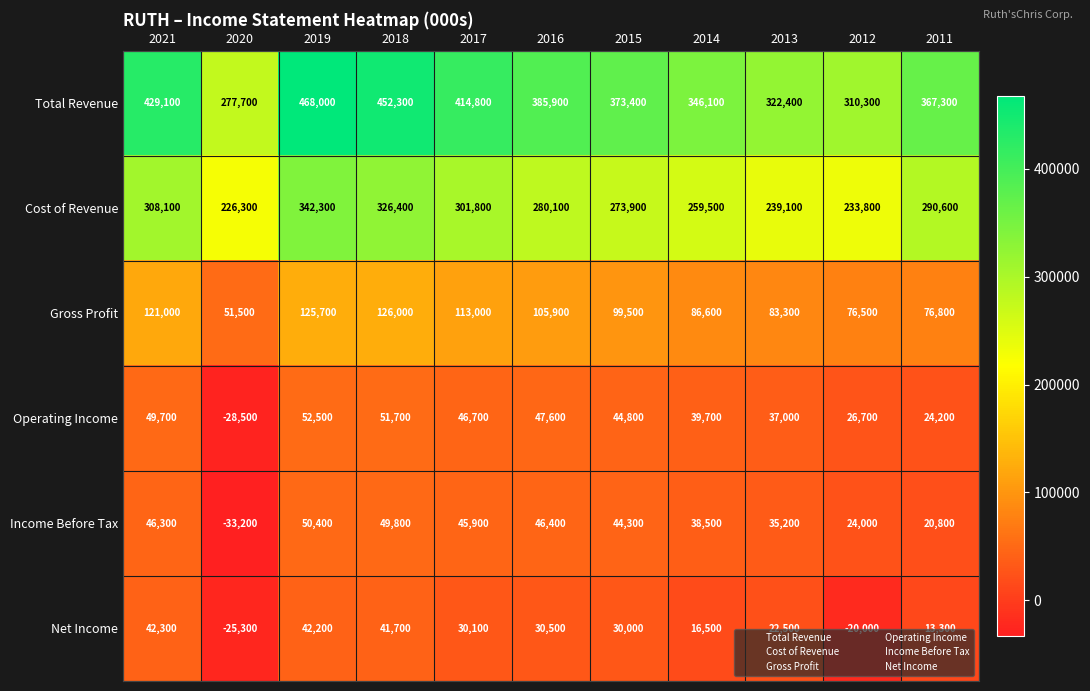

Which series has the widest spread of values?

Total Revenue